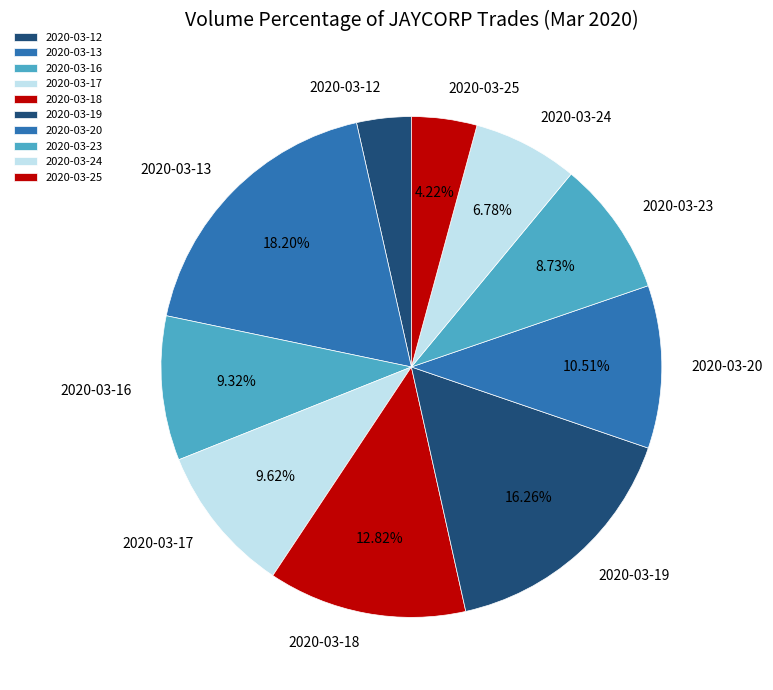

What is the ratio of the value at 2020-03-25 to the value at 2020-03-16?

0.5